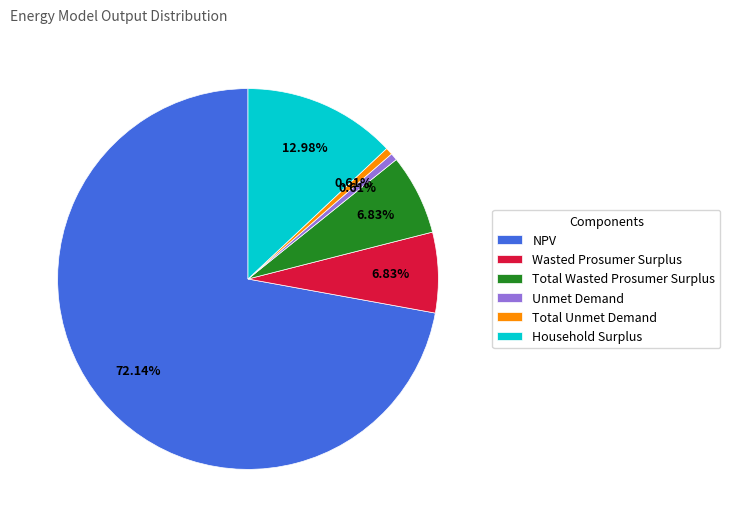

How much of the chart is everything except NPV?

27.9%